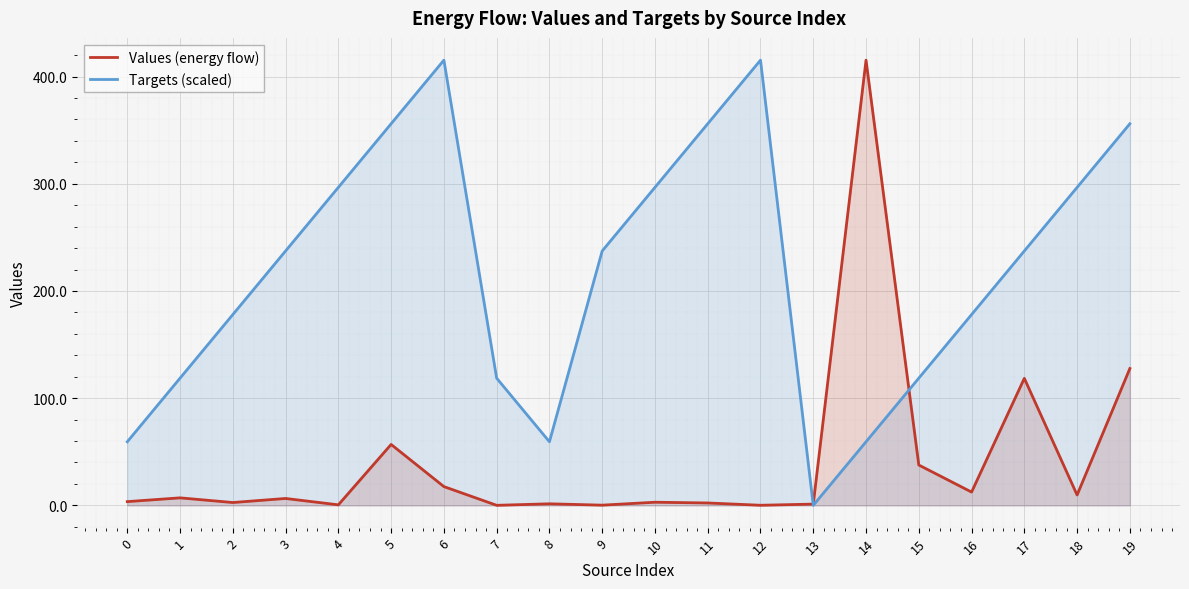

True or false: Values (energy flow) has a value of 0.2 at 9.

True